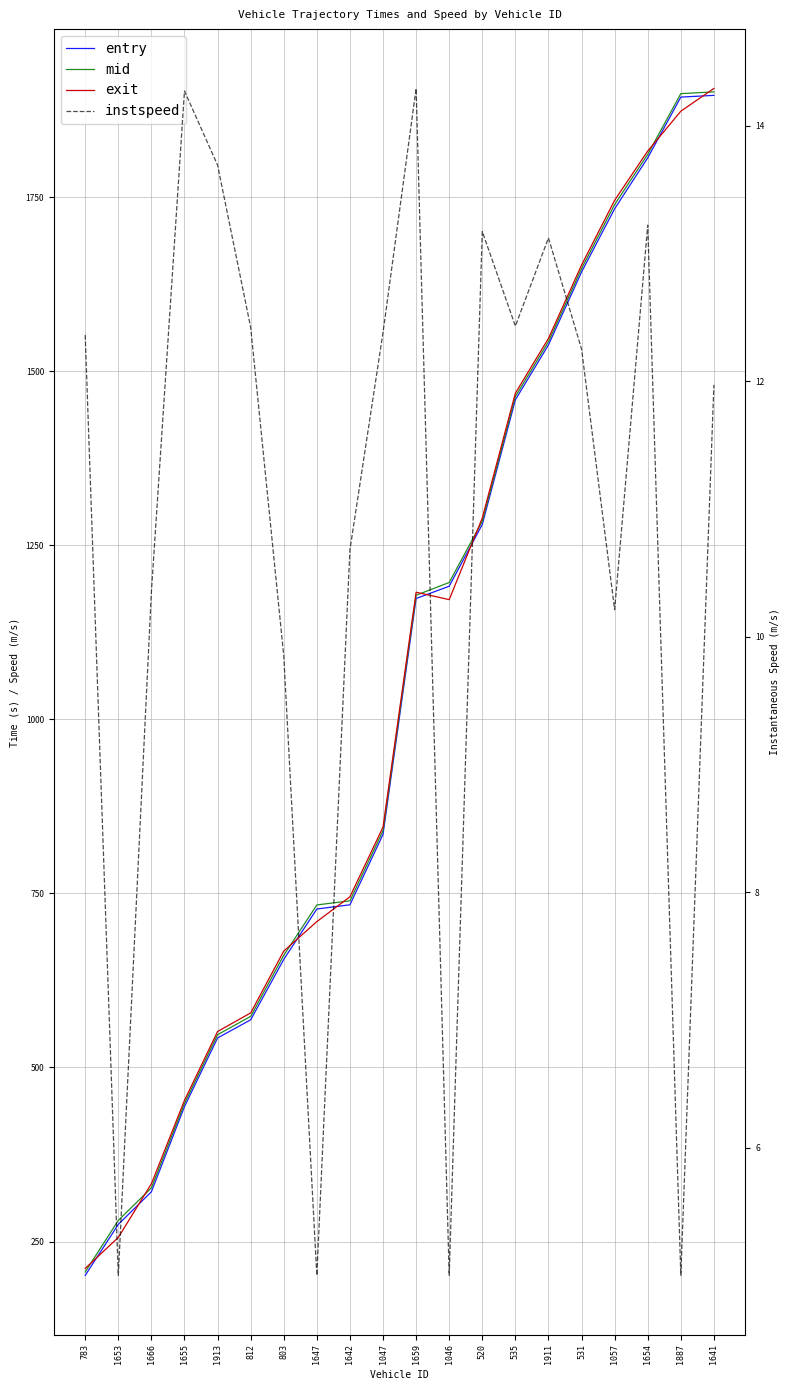

What position from the right is 1913?

16